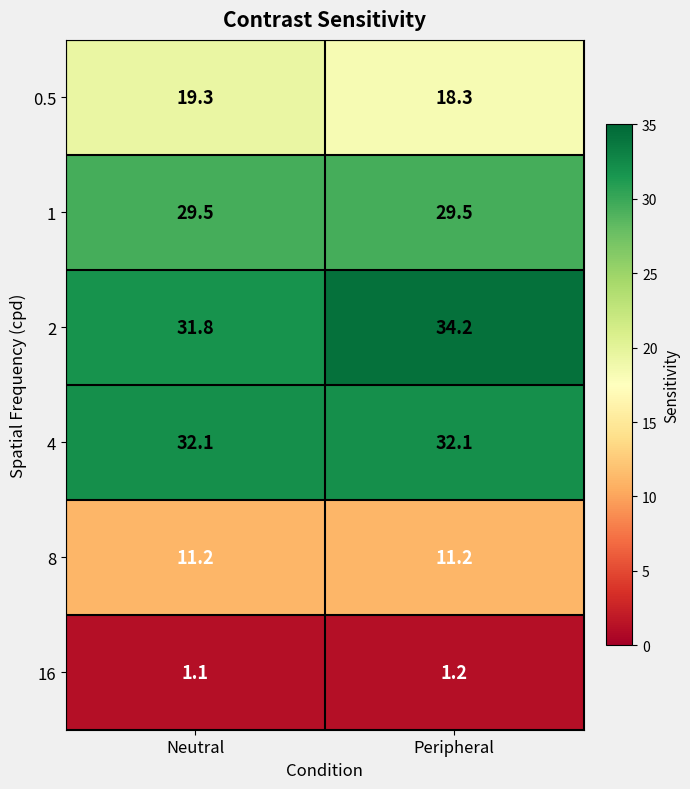

At which label does 0.5 first exceed 19?

Neutral